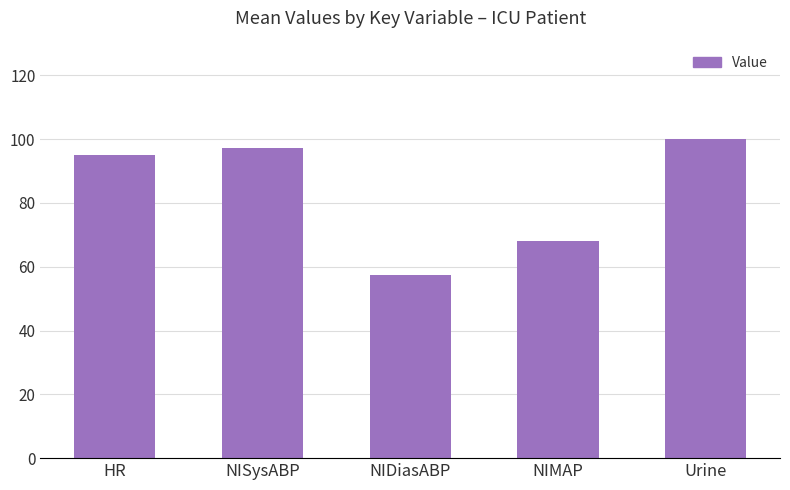

What is the maximum value shown in the chart?

100.0